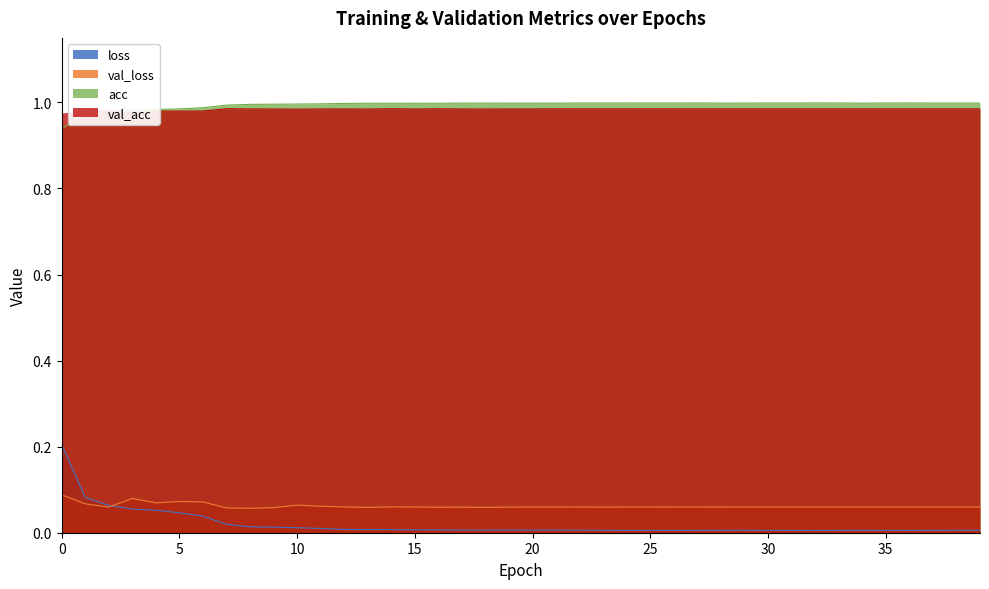

True or false: loss and acc cross at least once.

False